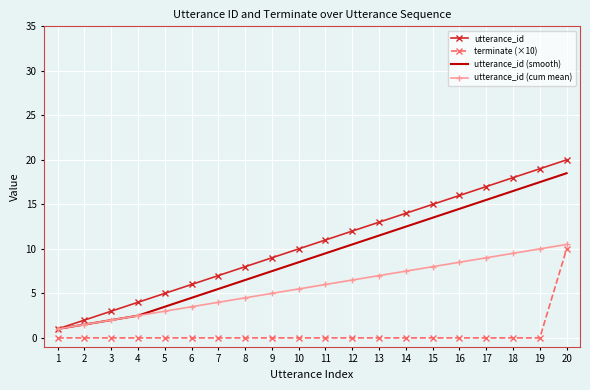

What is the highest value of the utterance_id (smooth) series?

18.5